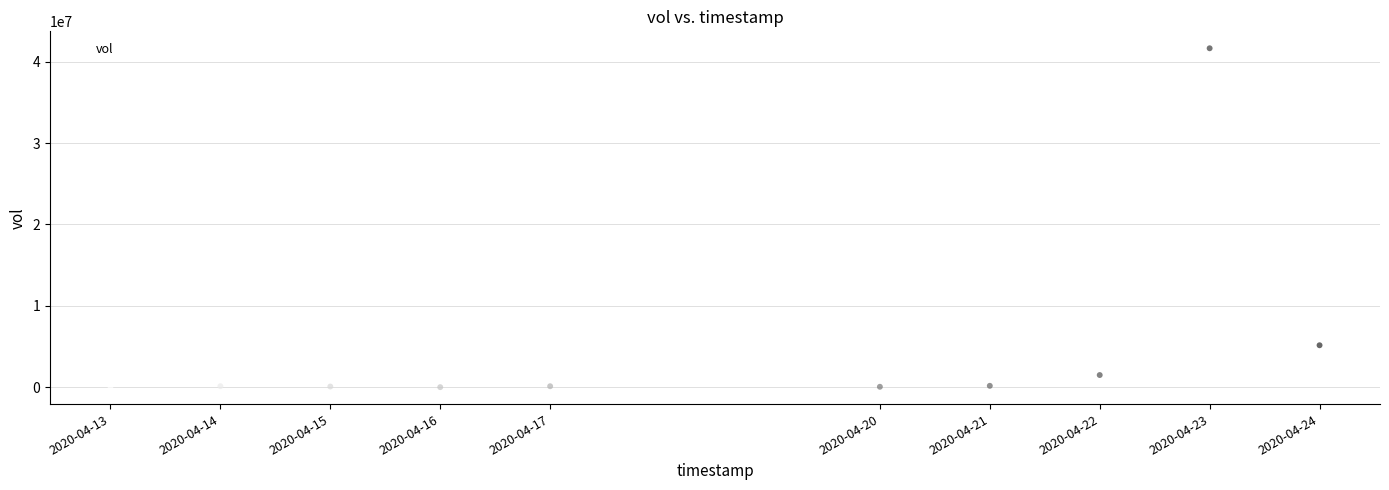

What is the average X value?

1587211200